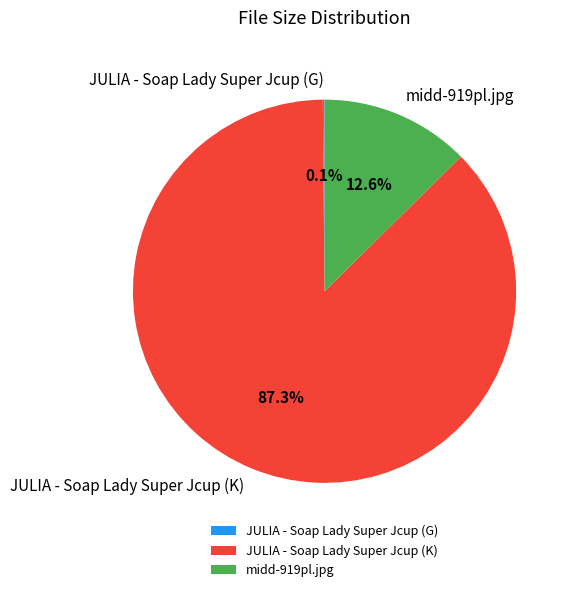

Which category accounts for the majority?

JULIA - Soap Lady Super Jcup (K)